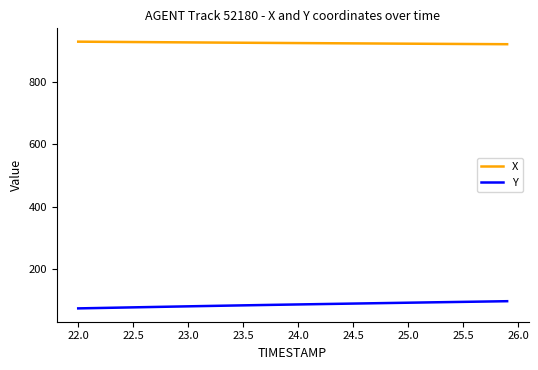

Which series has the widest spread of values?

Y